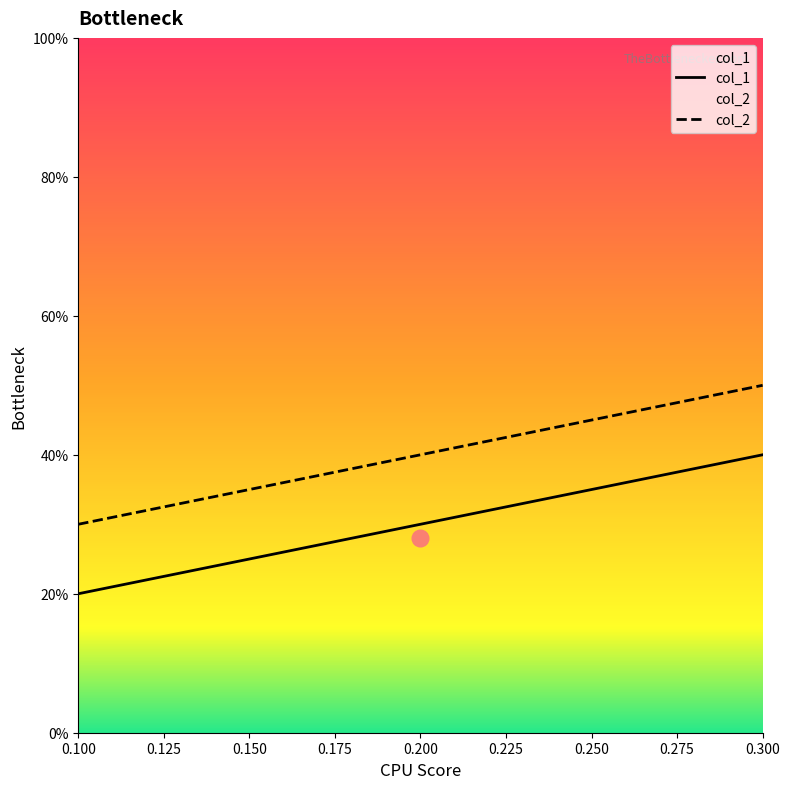

What are all the series names shown in the legend?

col_1, col_2